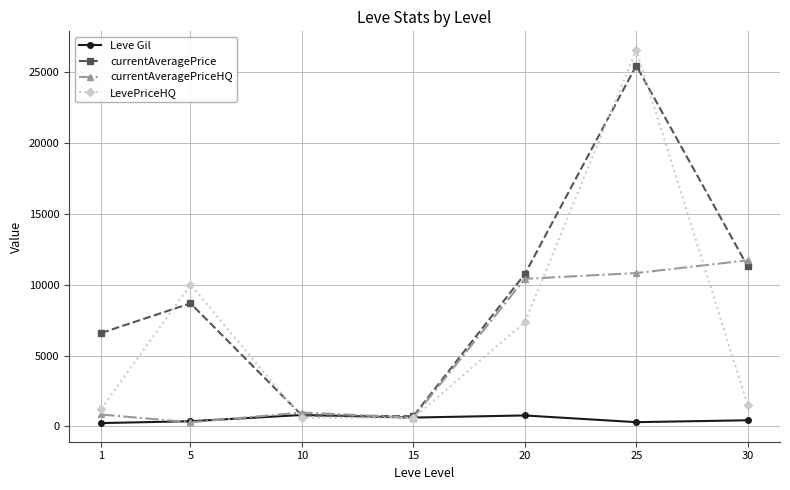

What is the value of the Leve Gil point at the 3rd from the left?

803.3